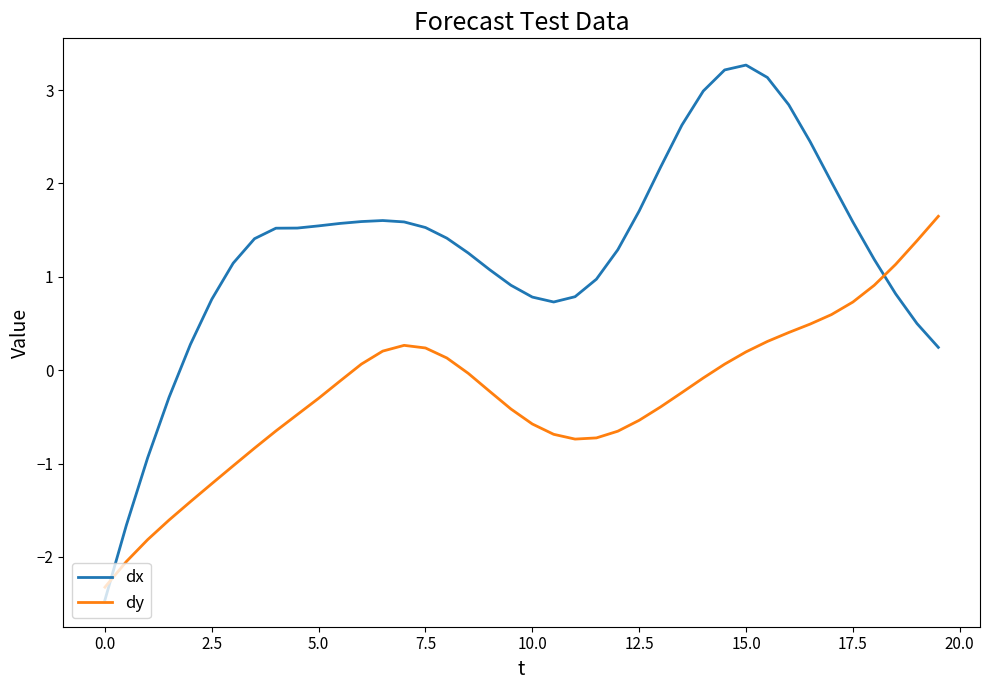

What is the difference between the maximum and second lowest values in the dy series?

3.7